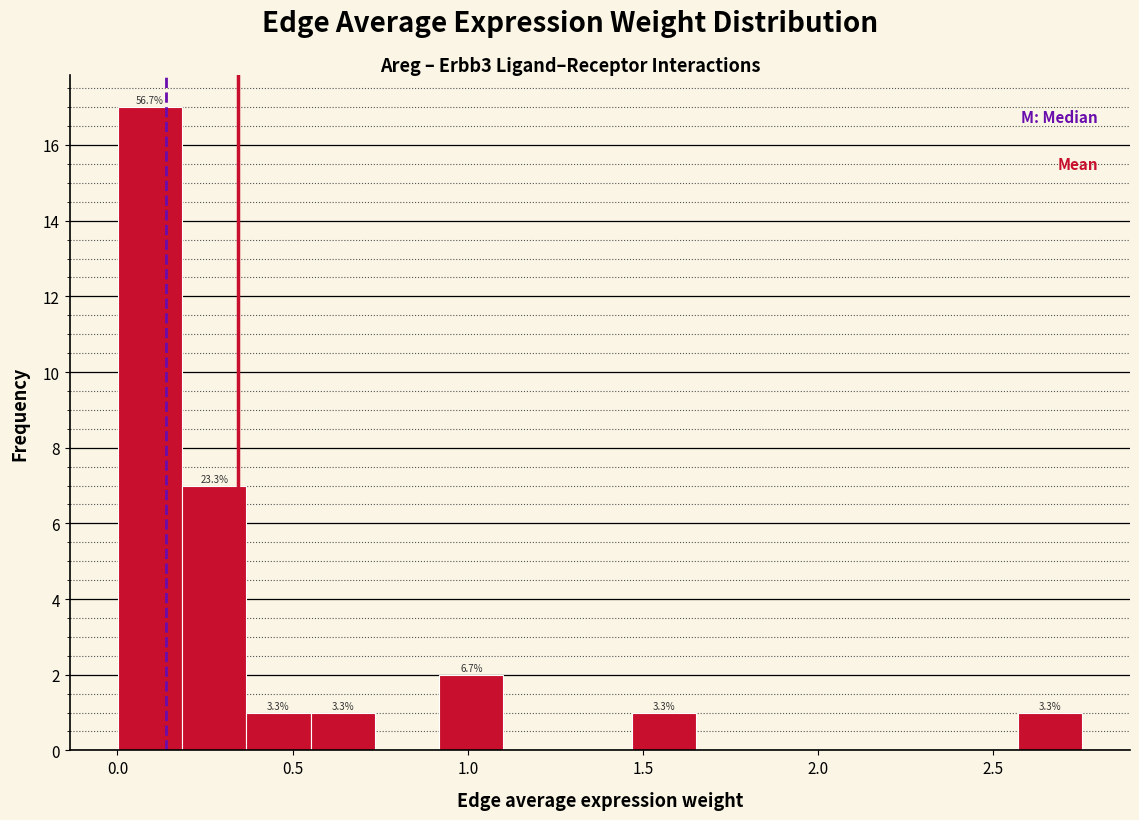

Around what value on the x-axis is the tallest bar? Give the approximate position of its centre, as read against the axis.

0.10